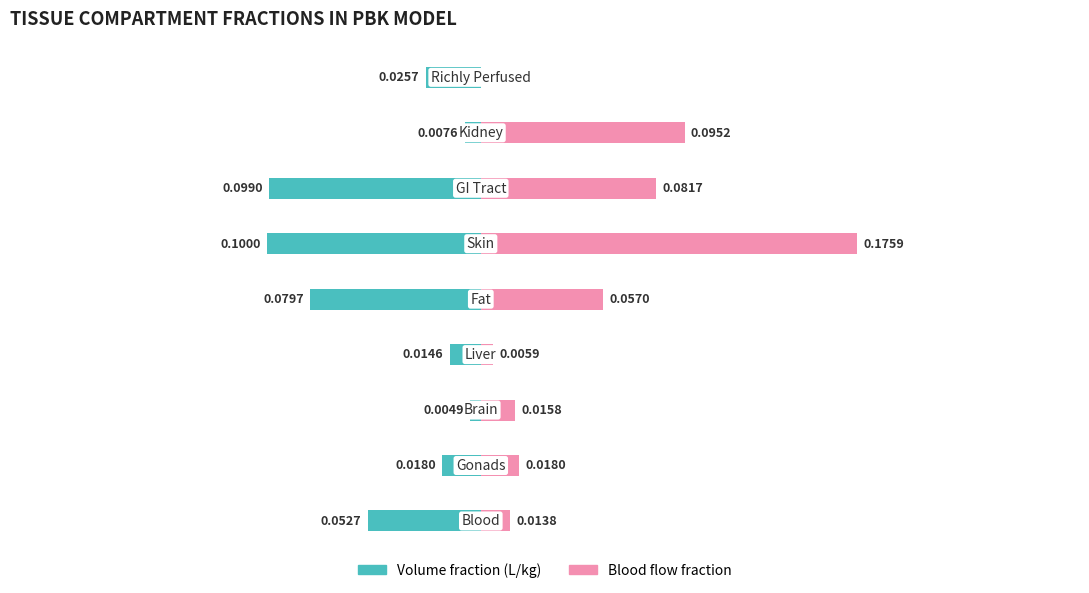

What is the sum of all Volume fraction (L/kg) values?

-0.4